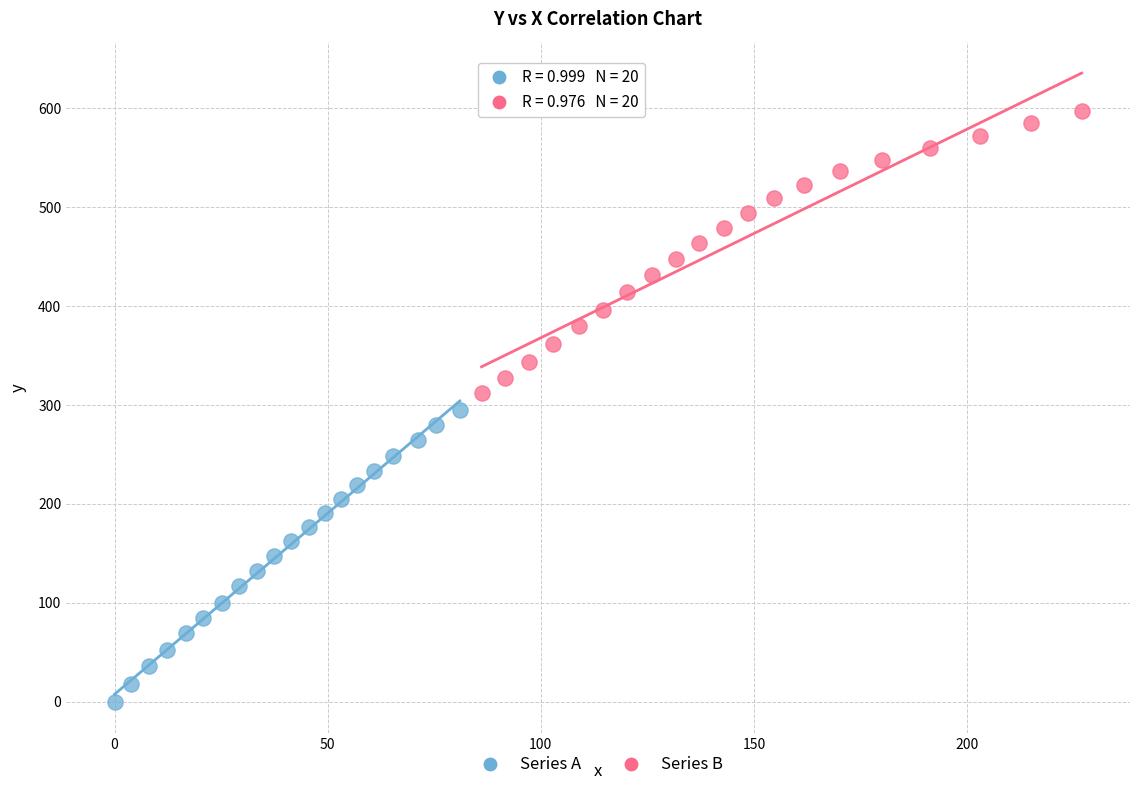

Which series has the widest spread of Y values?

Series A